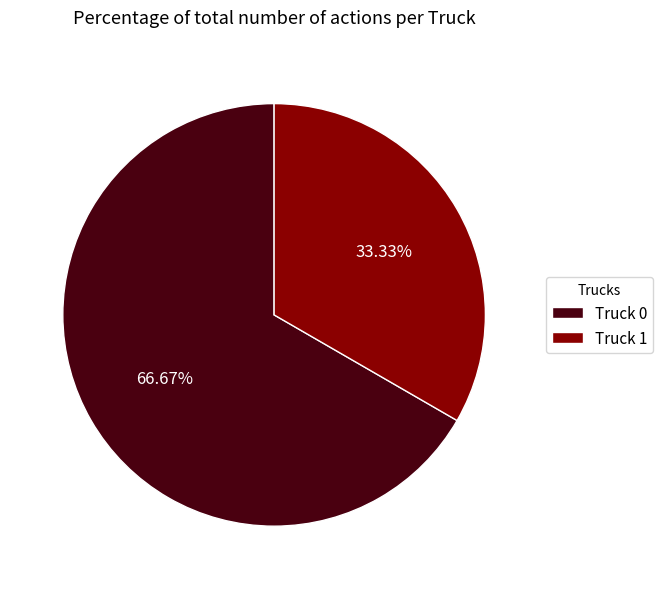

What is the smallest slice in the pie chart?

Truck 1